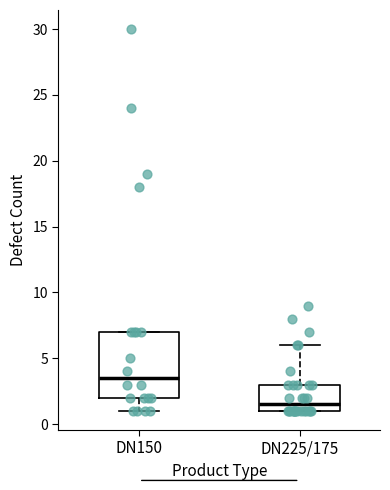

Which box has the highest median line?

DN150